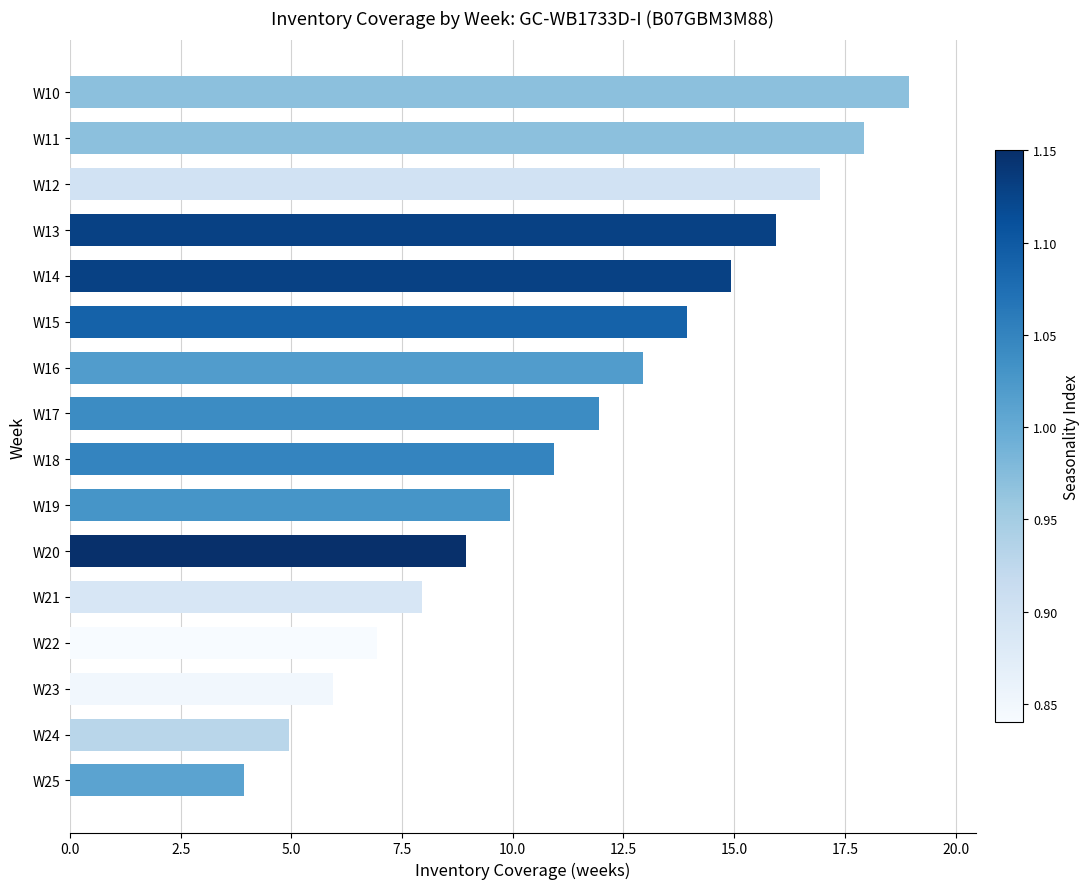

At which label is the value closest to 11?

W18